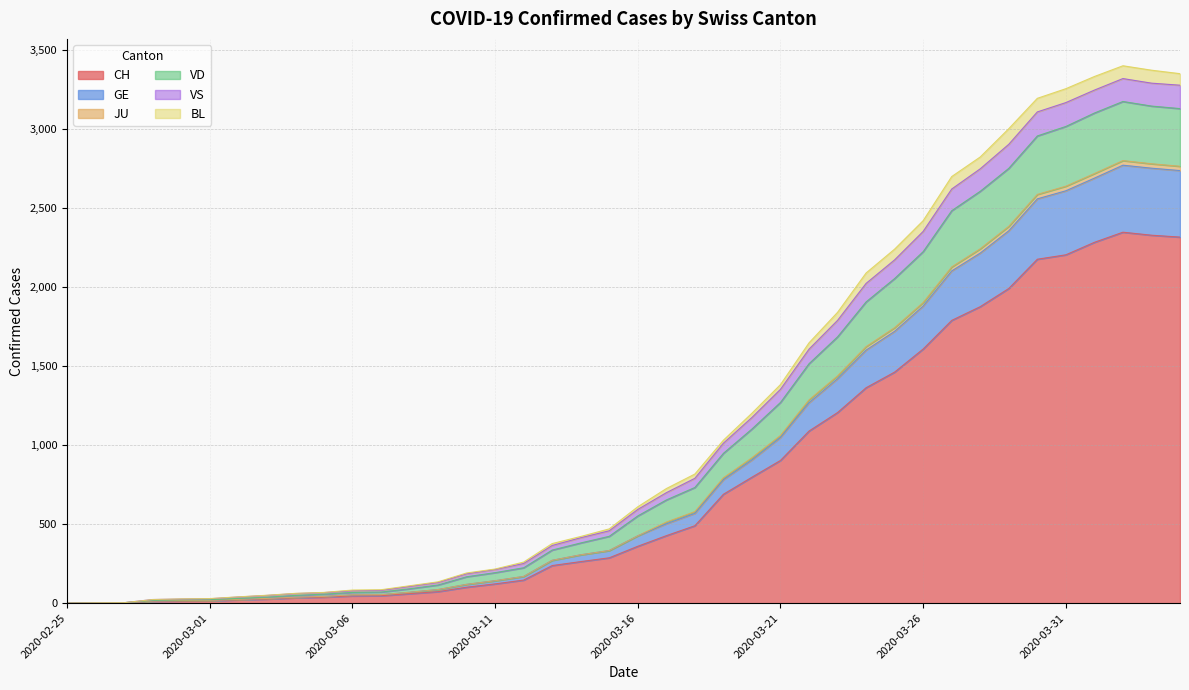

What is the highest value of the CH series?

2347